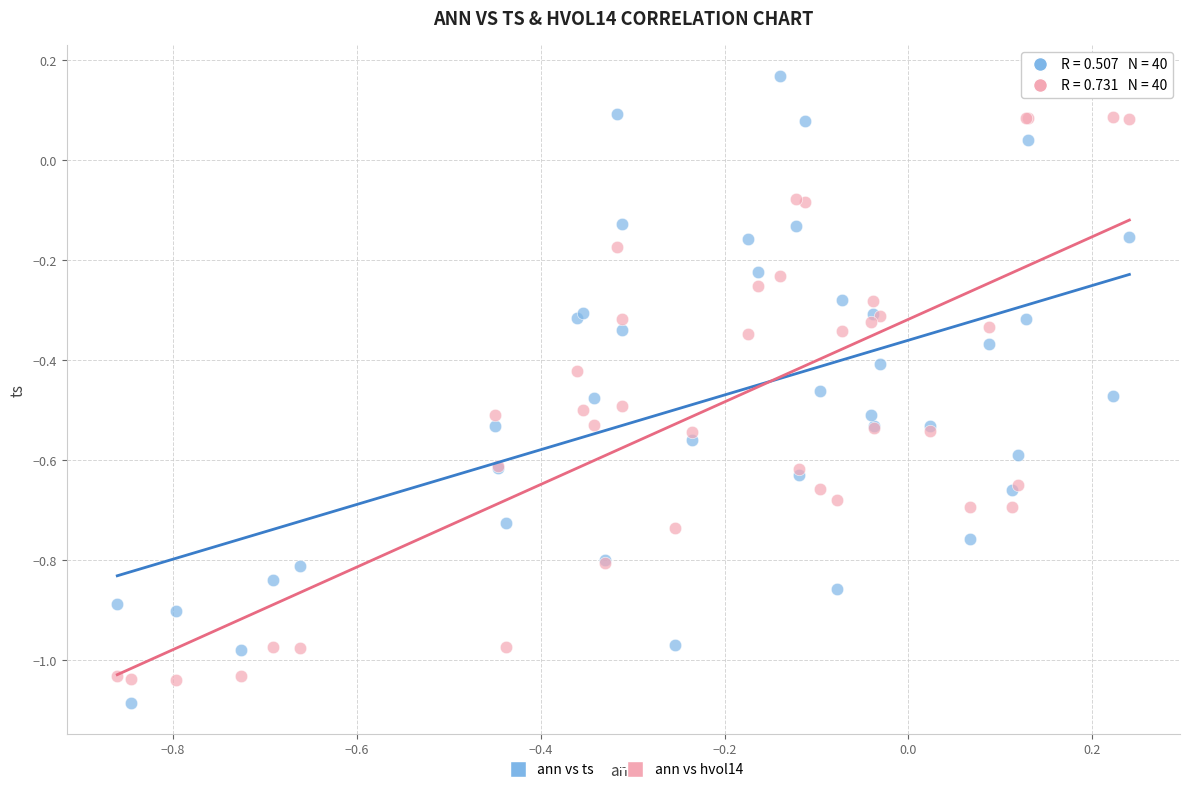

Which series has the largest Y range (max minus min)?

ann vs ts